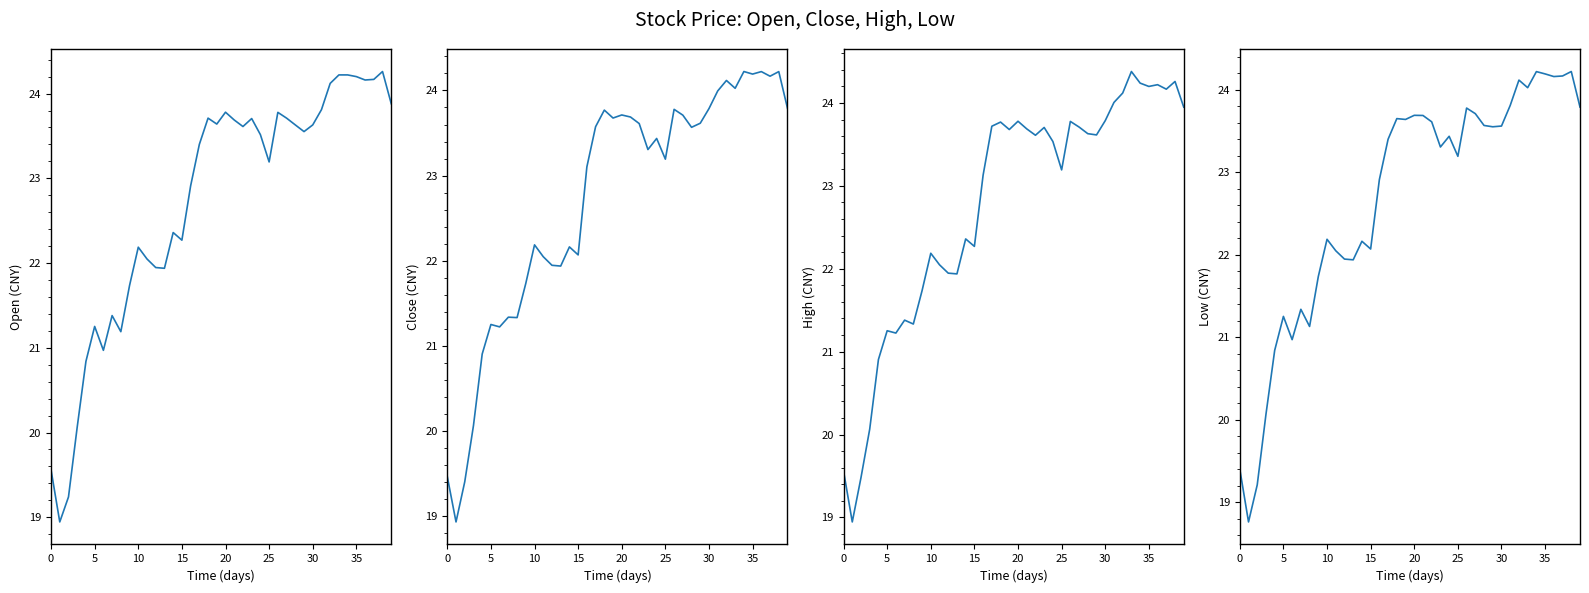

What is the minimum value shown in the chart?

18.8